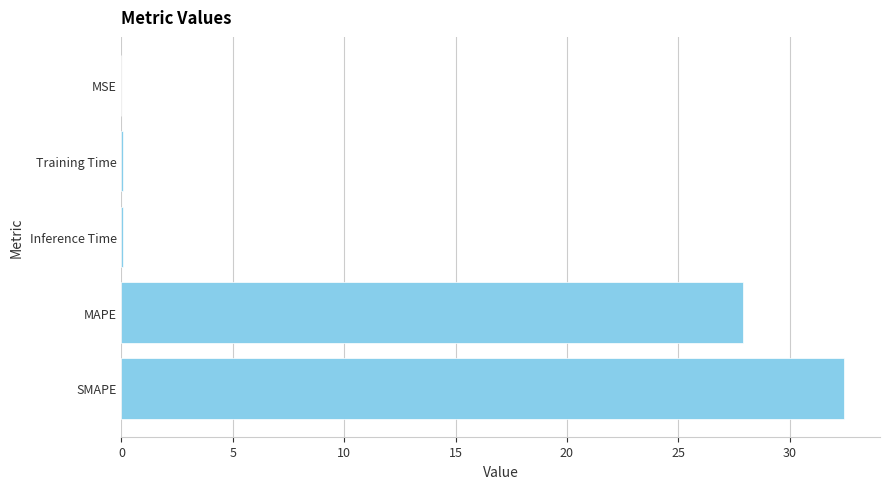

What is the greatest value displayed?

32.4